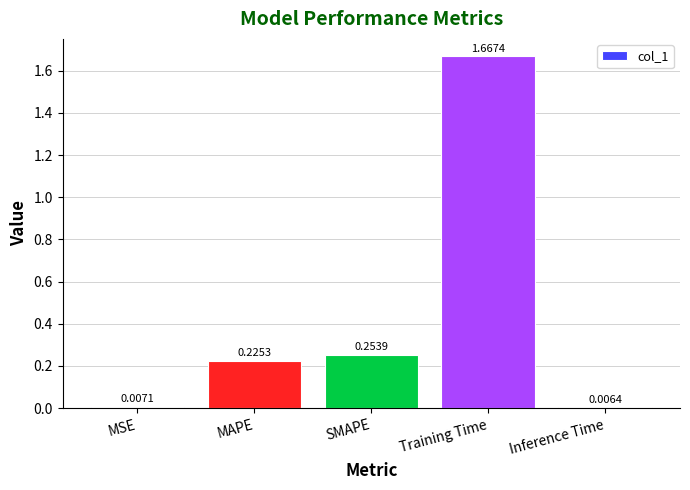

Are the bars grouped side by side (vs. stacked)?

No